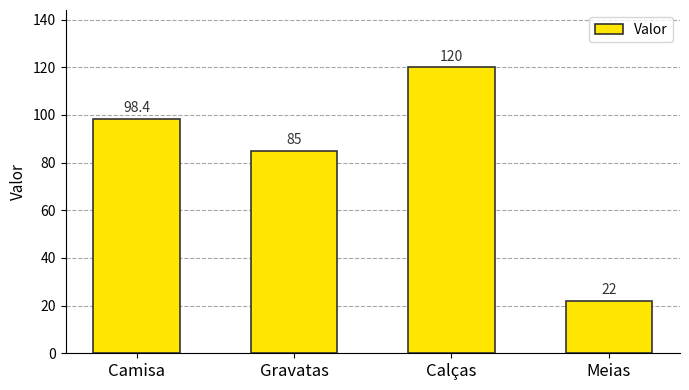

How many data points does each series have?

4